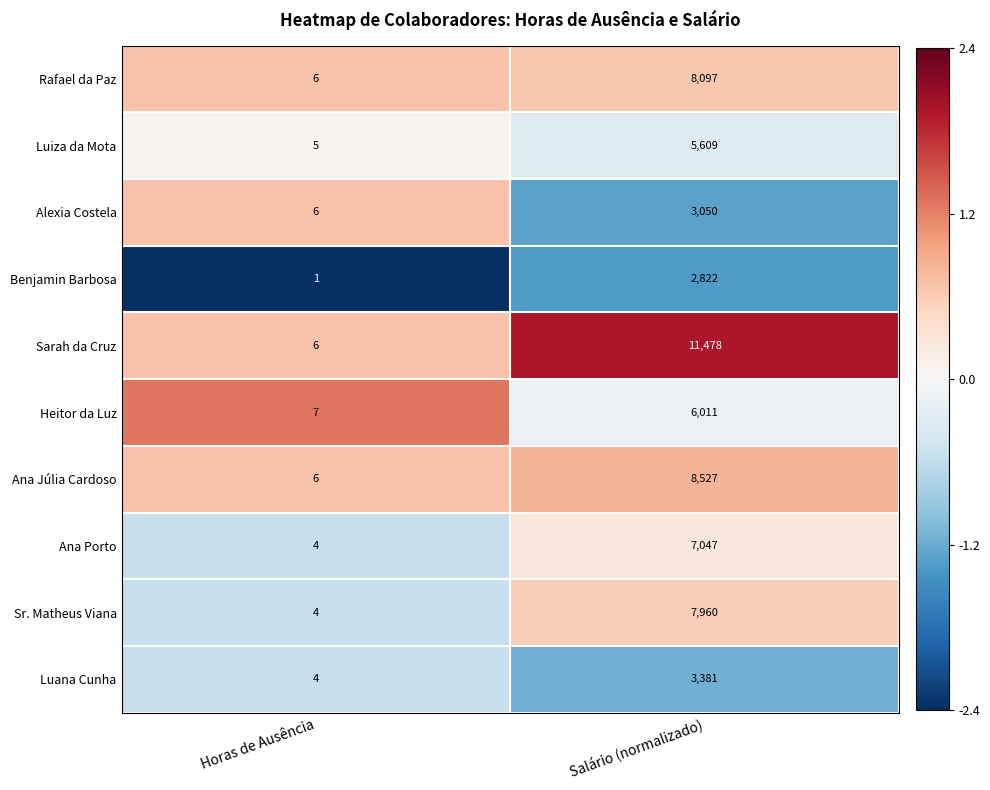

What is the difference between the highest and lowest values at Horas de Ausência?

6